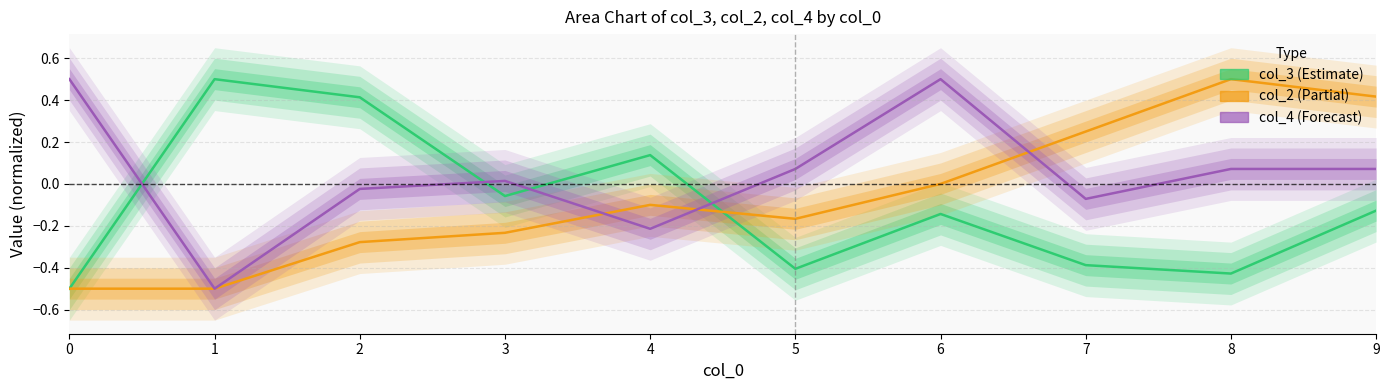

List the labels in order of col_4 value, largest first.

0, 6, 5, 8, 9, 3, 2, 7, 4, 1